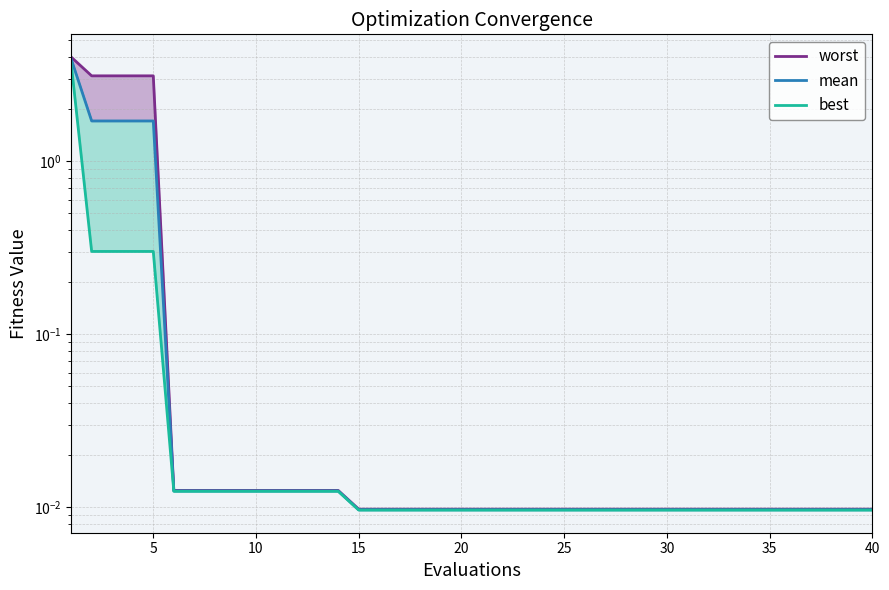

True or false: worst has a value of 0.0 at 35.

False